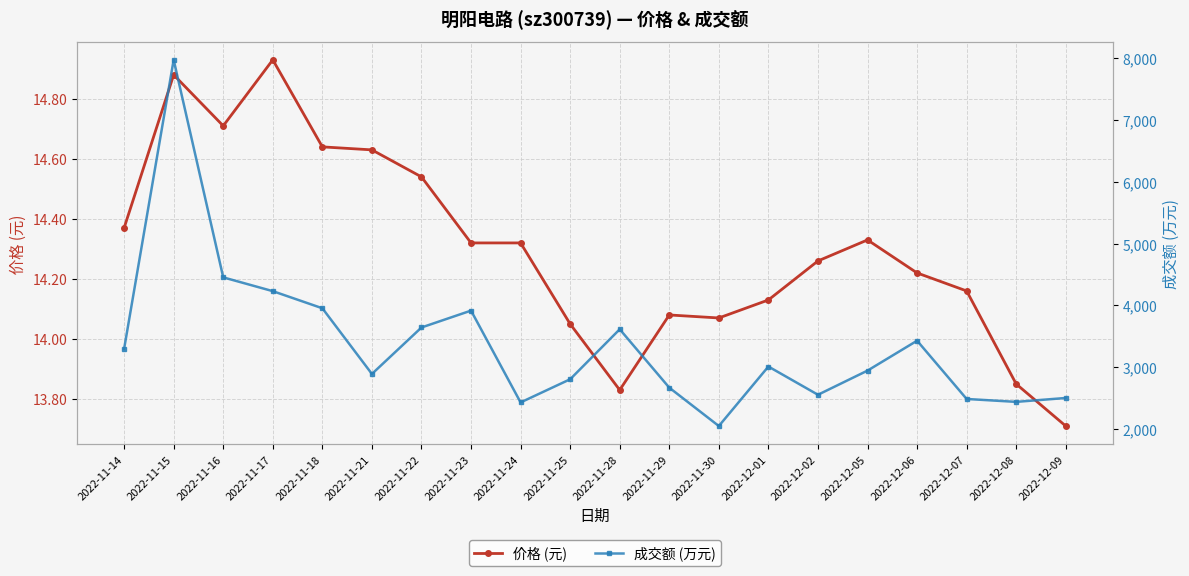

The 价格 (元) series shows 14.5 at 2022-11-22. True or false?

True